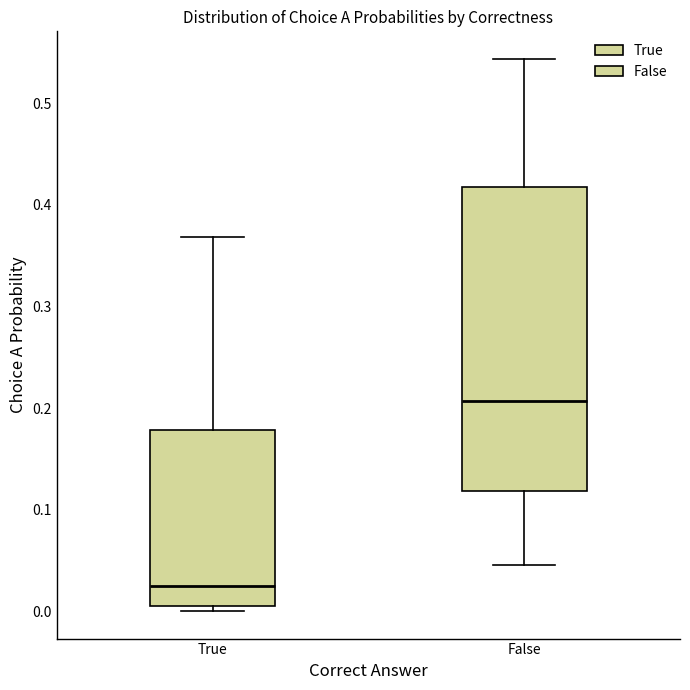

Which box is the tallest, from its lower edge to its upper edge?

False